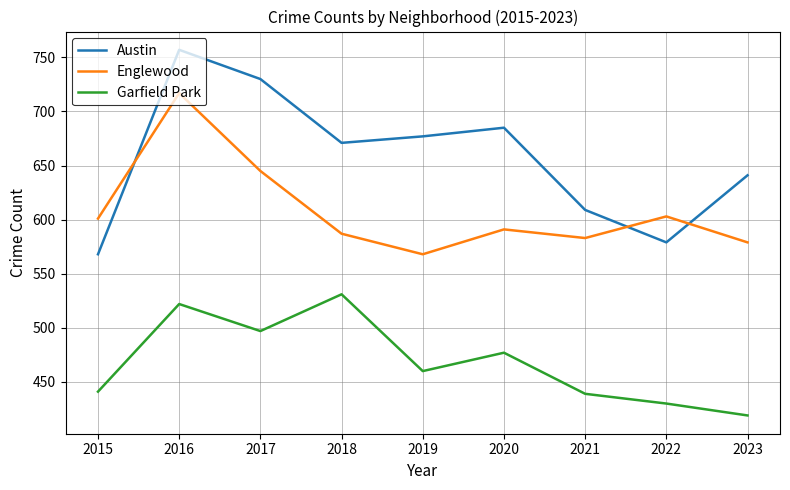

At which category does Garfield Park reach its first local valley?

2017